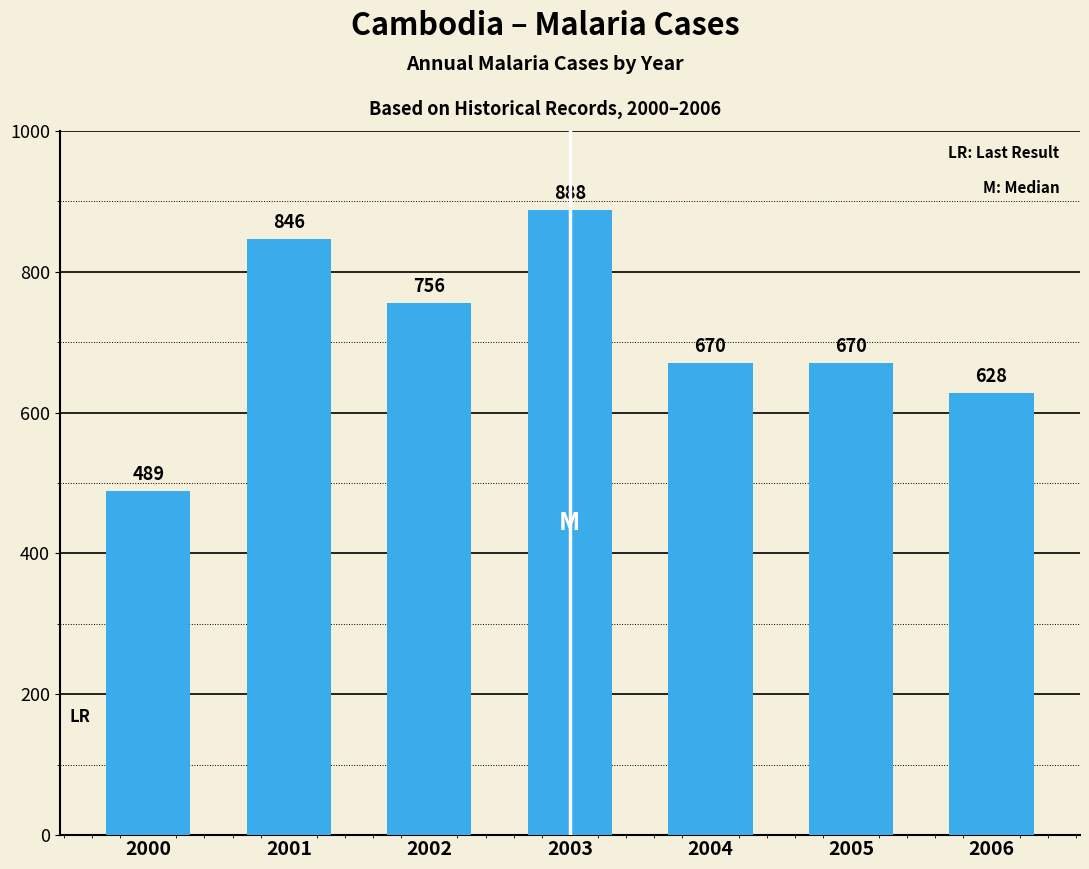

Between 2000 and 2004, which is larger?

2004